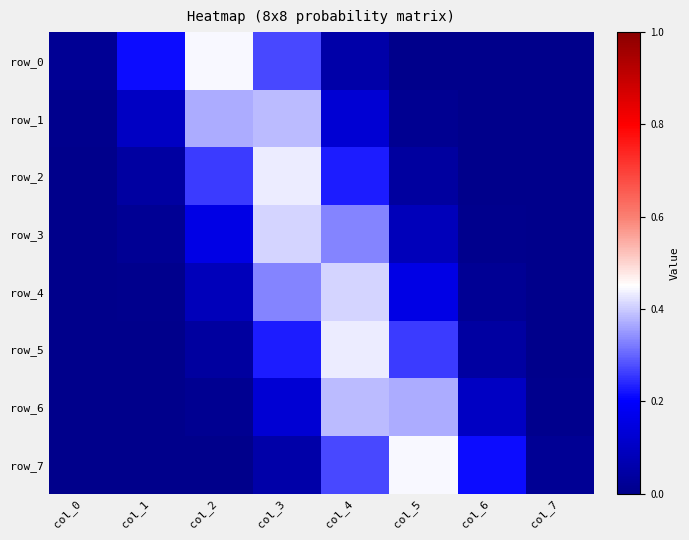

Reading left to right, extract all data points from this chart.

row_0: col_0=0.0	col_1=0.2	col_2=0.4	col_3=0.3	col_4=0.1	col_5=0.0	col_6=0.0	col_7=0.0
row_1: col_0=0.0	col_1=0.1	col_2=0.4	col_3=0.4	col_4=0.1	col_5=0.0	col_6=0.0	col_7=0.0
row_2: col_0=0.0	col_1=0.0	col_2=0.3	col_3=0.4	col_4=0.2	col_5=0.0	col_6=0.0	col_7=0.0
row_3: col_0=0.0	col_1=0.0	col_2=0.2	col_3=0.4	col_4=0.3	col_5=0.1	col_6=0.0	col_7=0.0
row_4: col_0=0.0	col_1=0.0	col_2=0.1	col_3=0.3	col_4=0.4	col_5=0.2	col_6=0.0	col_7=0.0
row_5: col_0=0.0	col_1=0.0	col_2=0.0	col_3=0.2	col_4=0.4	col_5=0.3	col_6=0.0	col_7=0.0
row_6: col_0=0.0	col_1=0.0	col_2=0.0	col_3=0.1	col_4=0.4	col_5=0.4	col_6=0.1	col_7=0.0
row_7: col_0=0.0	col_1=0.0	col_2=0.0	col_3=0.1	col_4=0.3	col_5=0.4	col_6=0.2	col_7=0.0